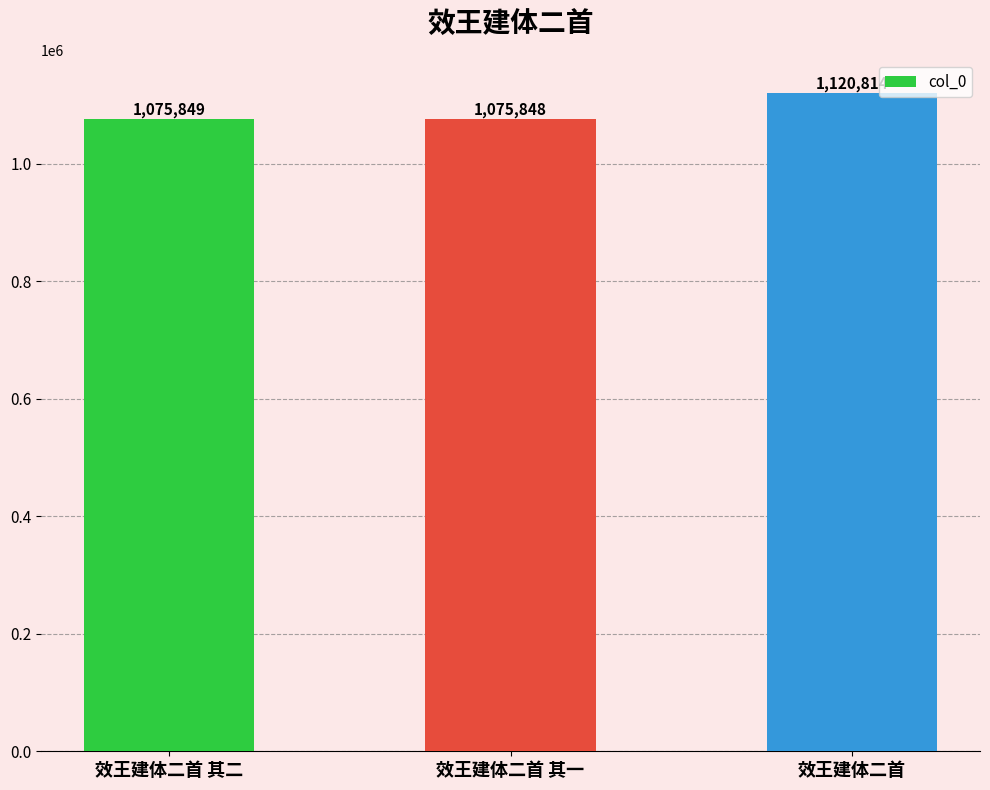

What is the minimum value shown in the chart?

1075848